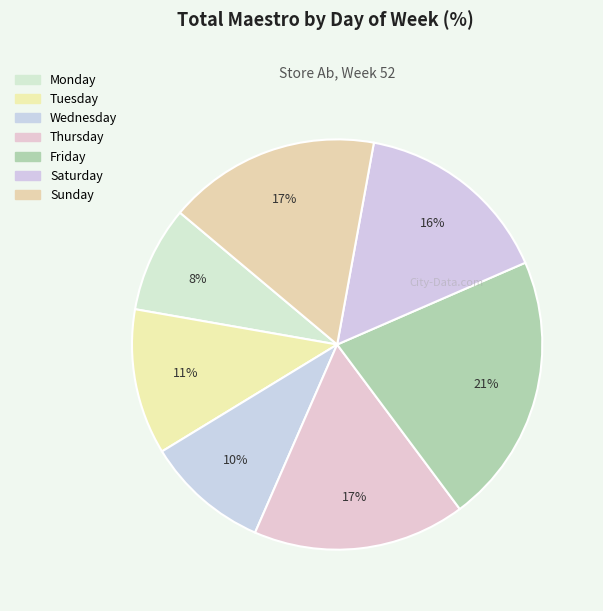

Is there a majority slice in this chart?

No